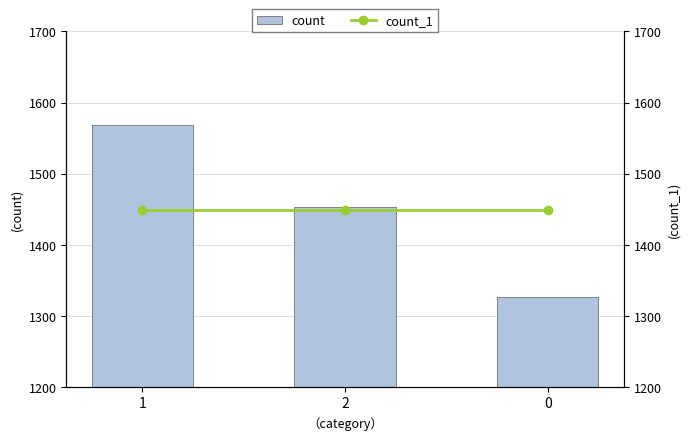

What is the value of the count bar at the 3rd from the left?

1326